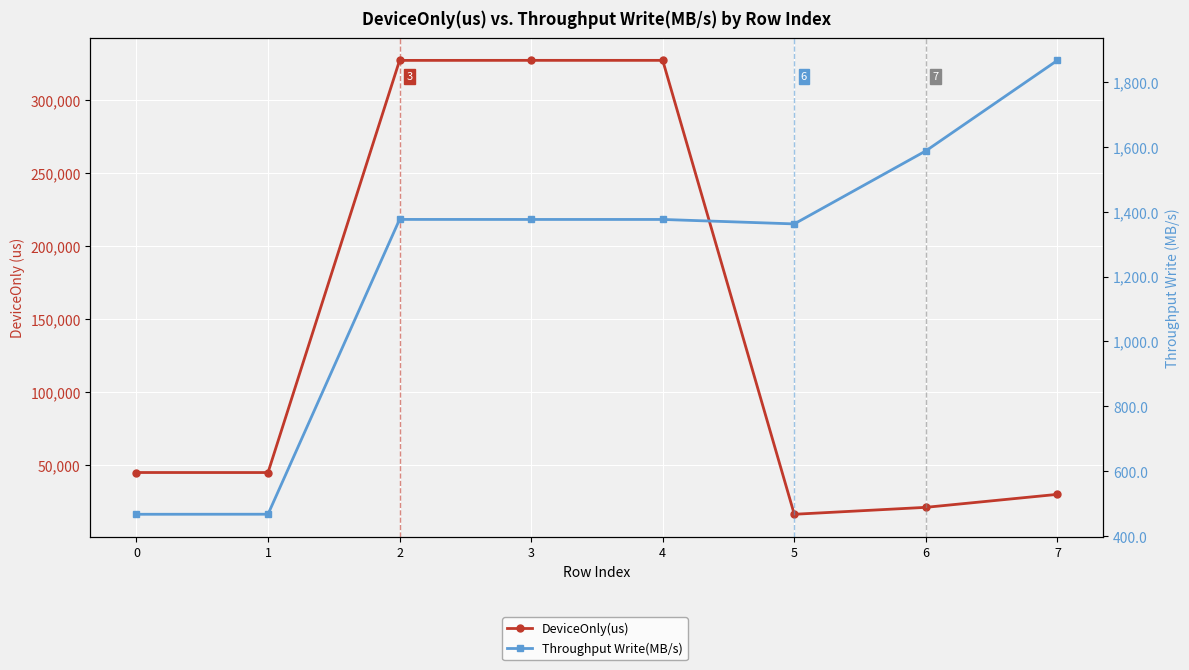

True or false: DeviceOnly(us) has more than 2 points higher than both neighbors.

False